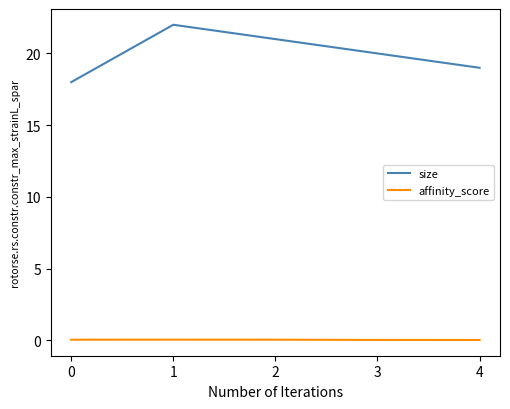

Is the value of size at 3 greater than the value of affinity_score at 3?

Yes